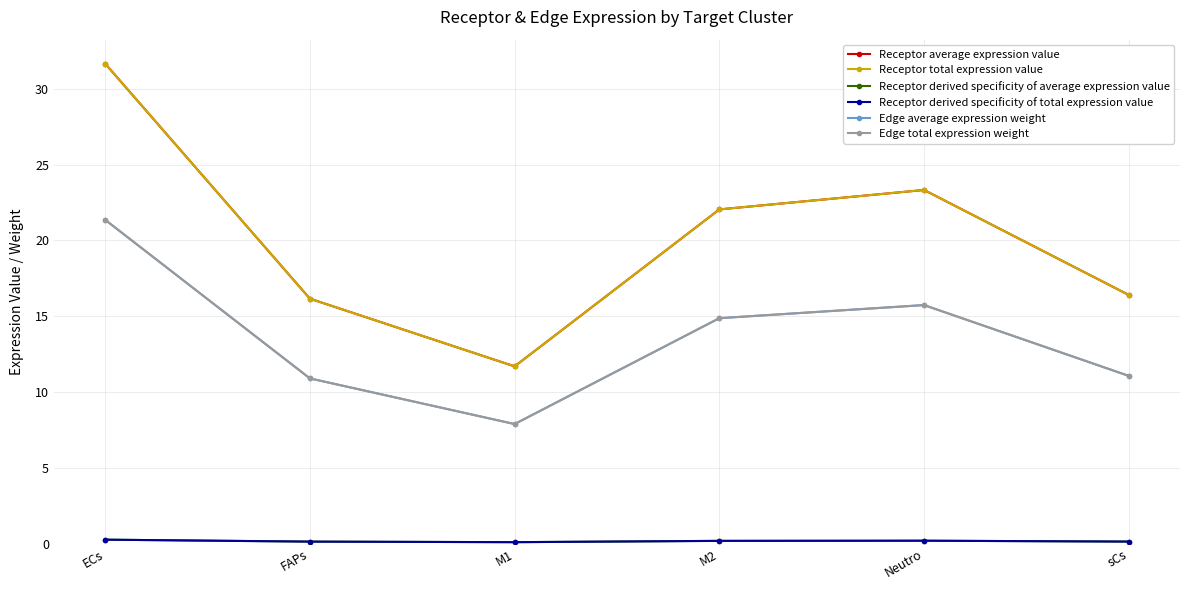

Does the chart have visible grid lines?

Yes